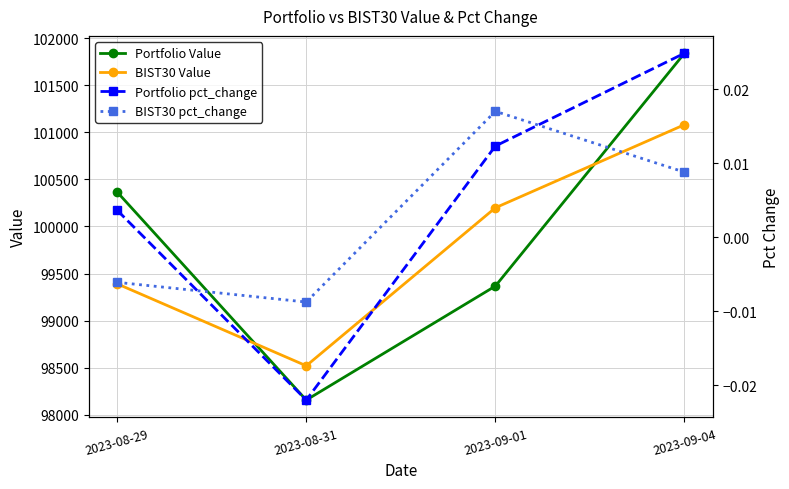

What position from the right is 2023-09-01?

2